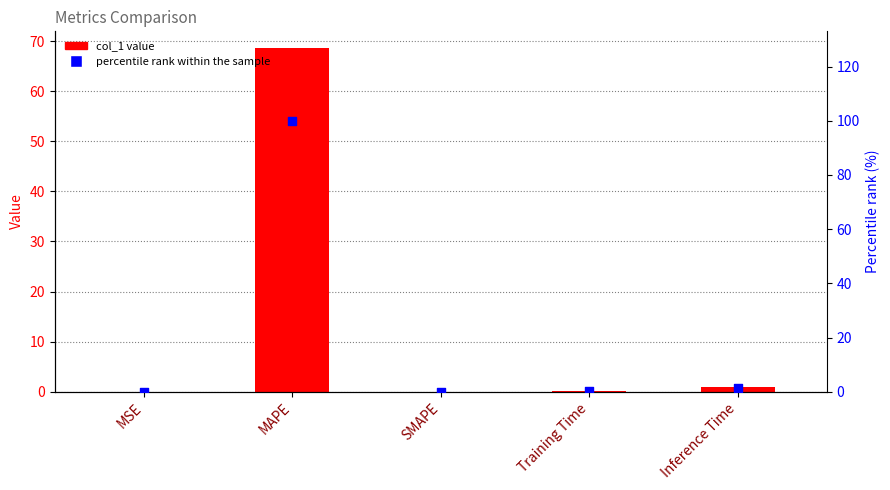

Which series contains the lowest Y value?

col_1